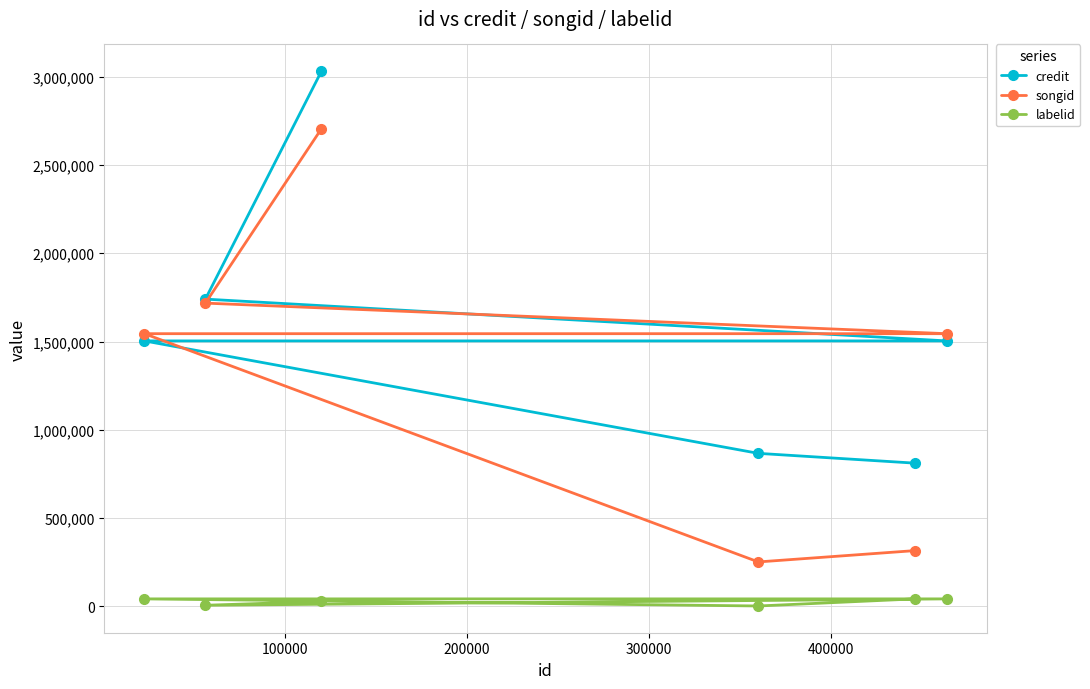

Which series has the widest spread of values?

songid